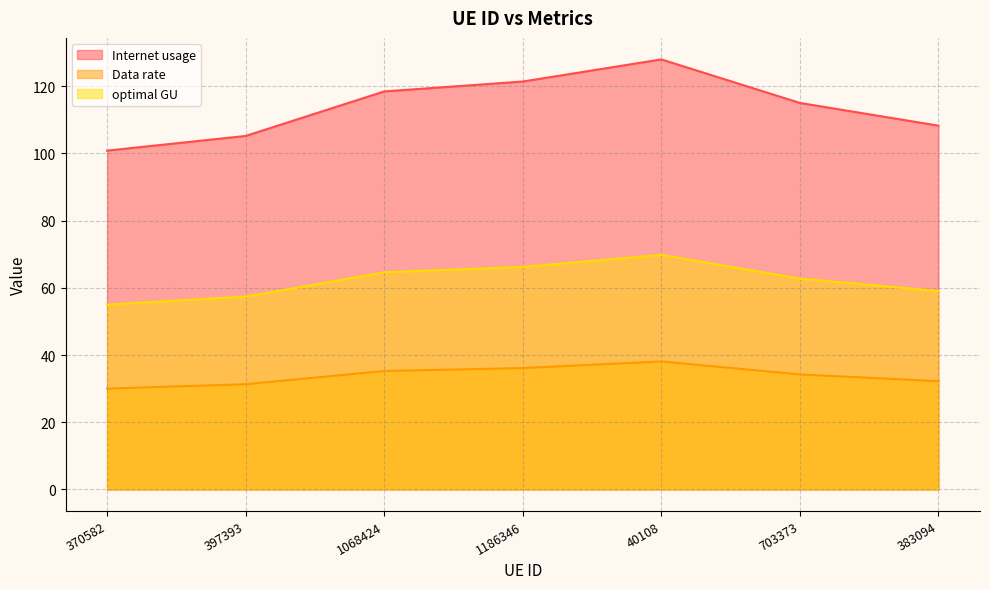

True or false: optimal GU and Data rate intersect in this chart.

False